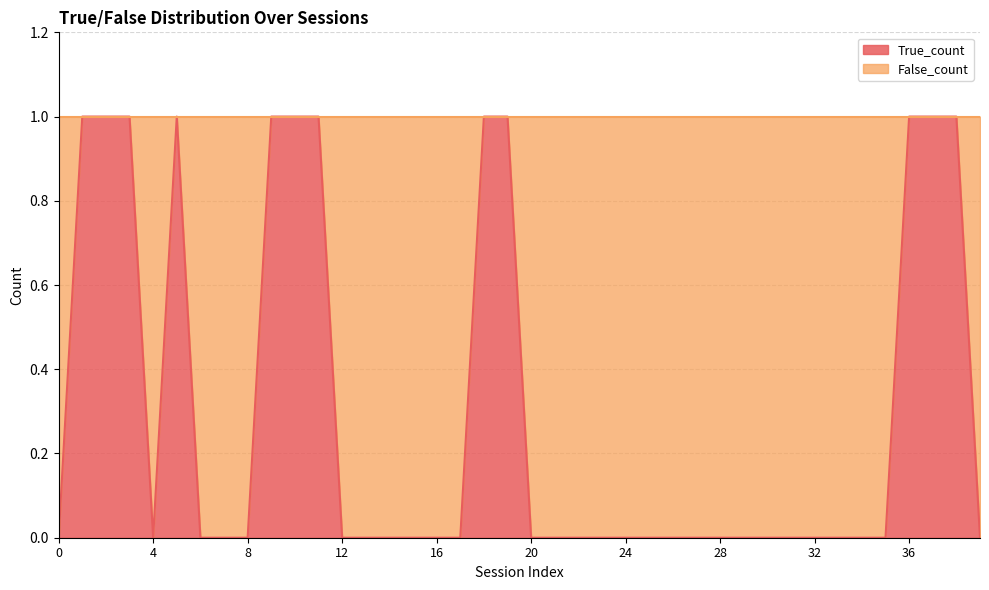

What is the sum of all values?

12